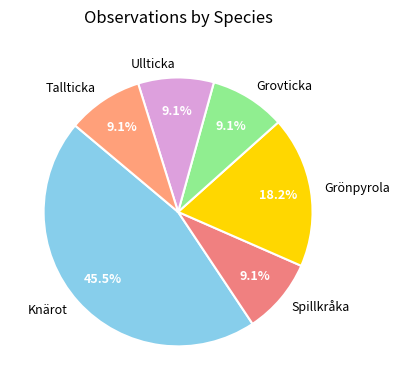

True or false: Ullticka accounts for 1% of the total.

False